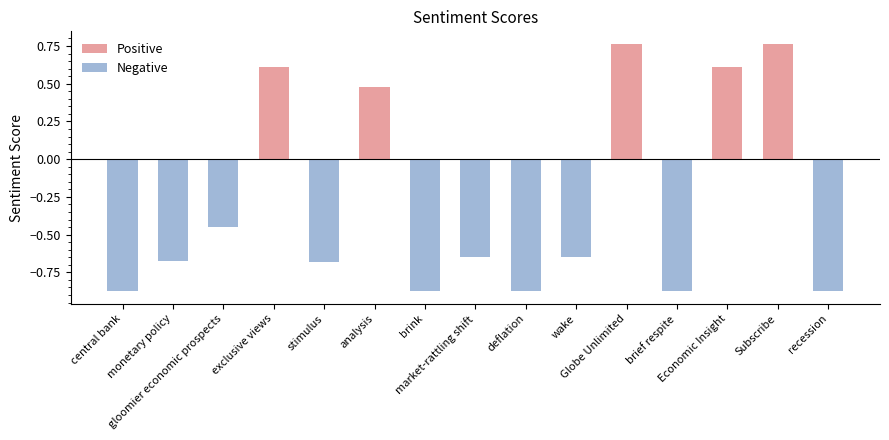

How many bars are there in total?

15